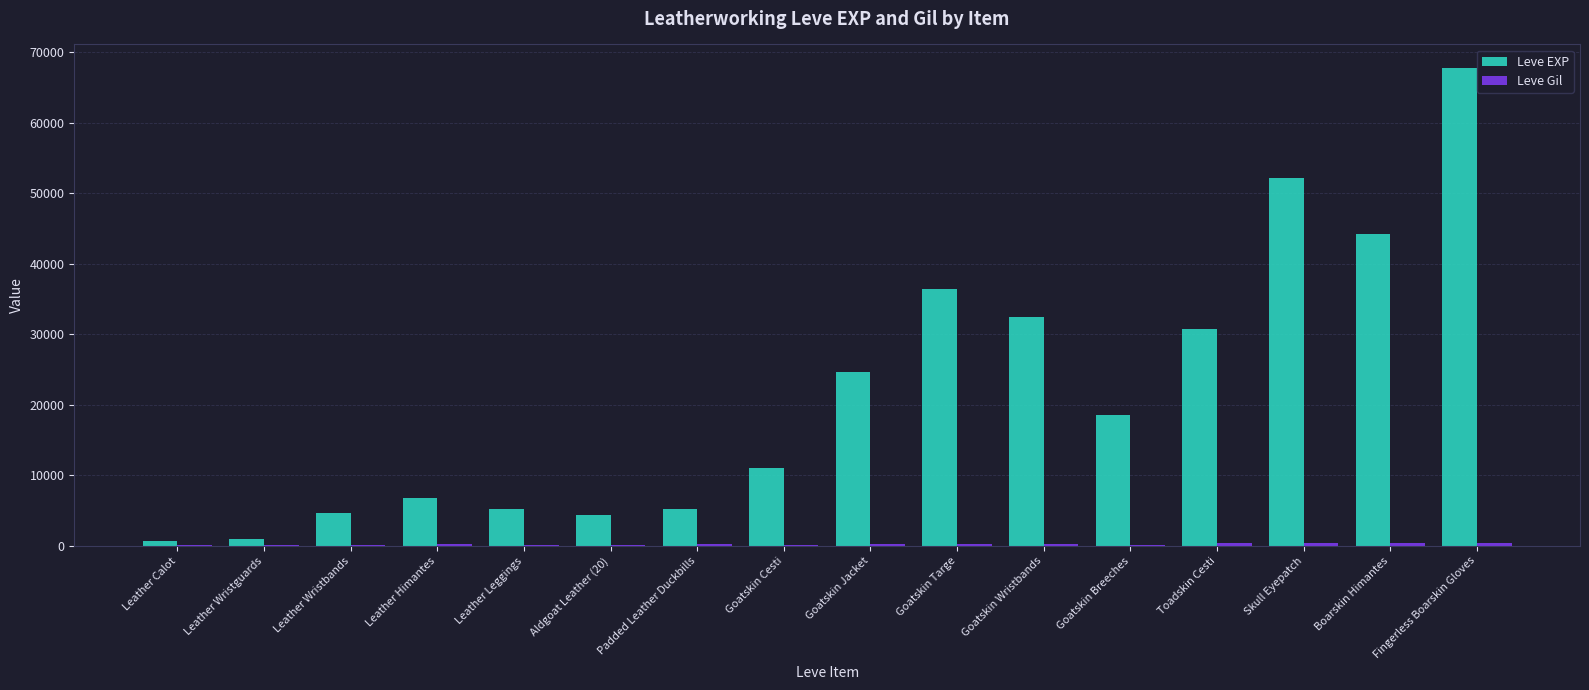

What is the sum of all Leve EXP values?

345900